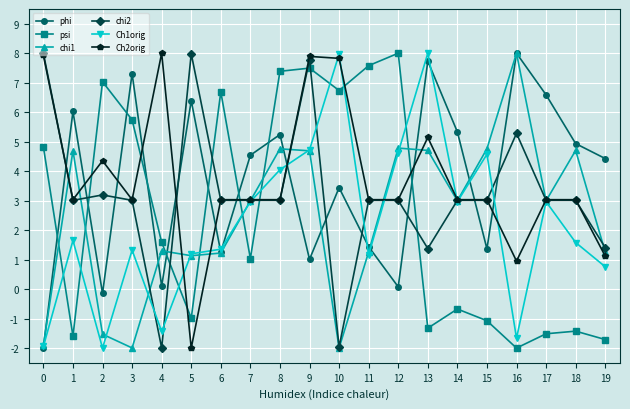

What is the value of the psi point at the 13th from the left?

8.0